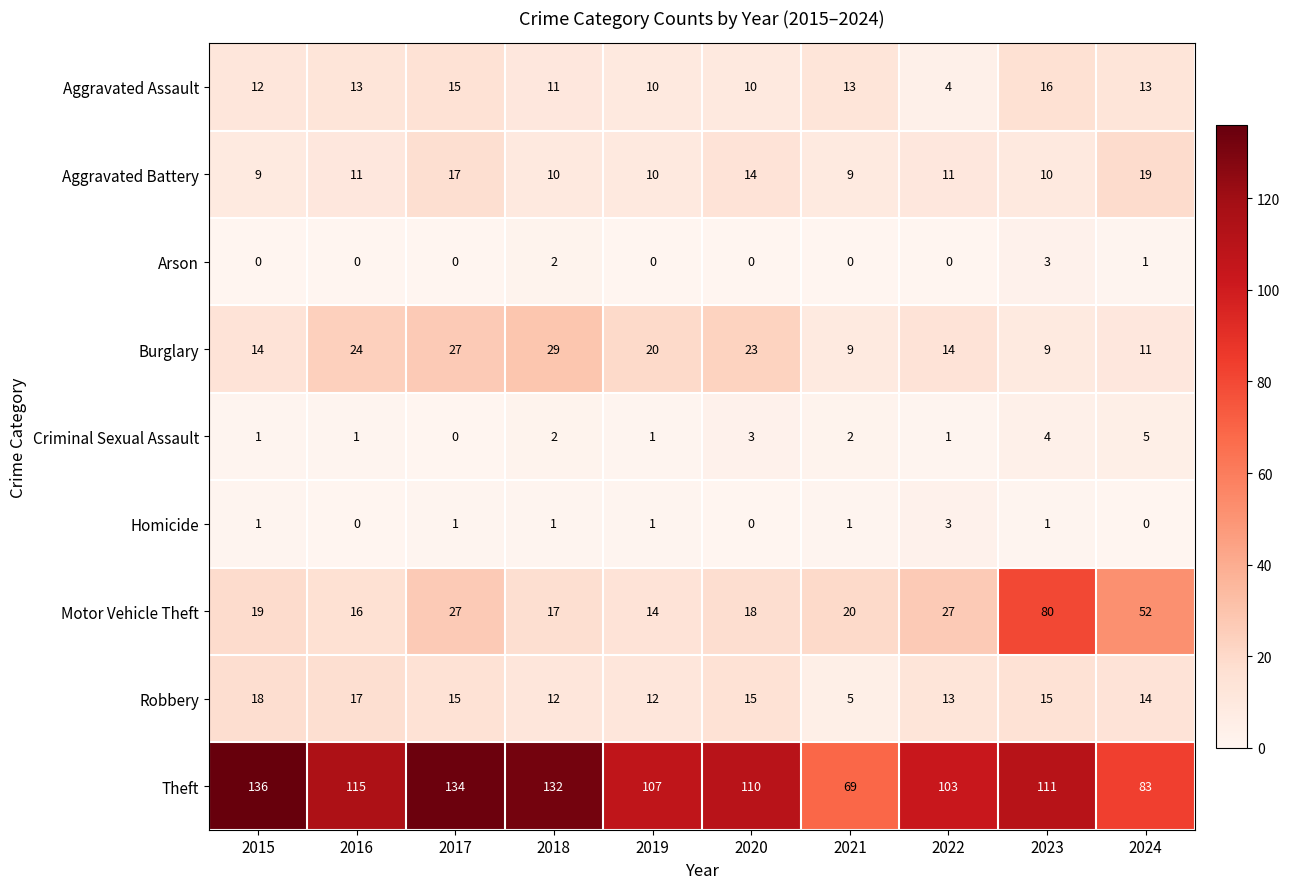

Which series changed the most between 2015 and 2023?

Motor Vehicle Theft